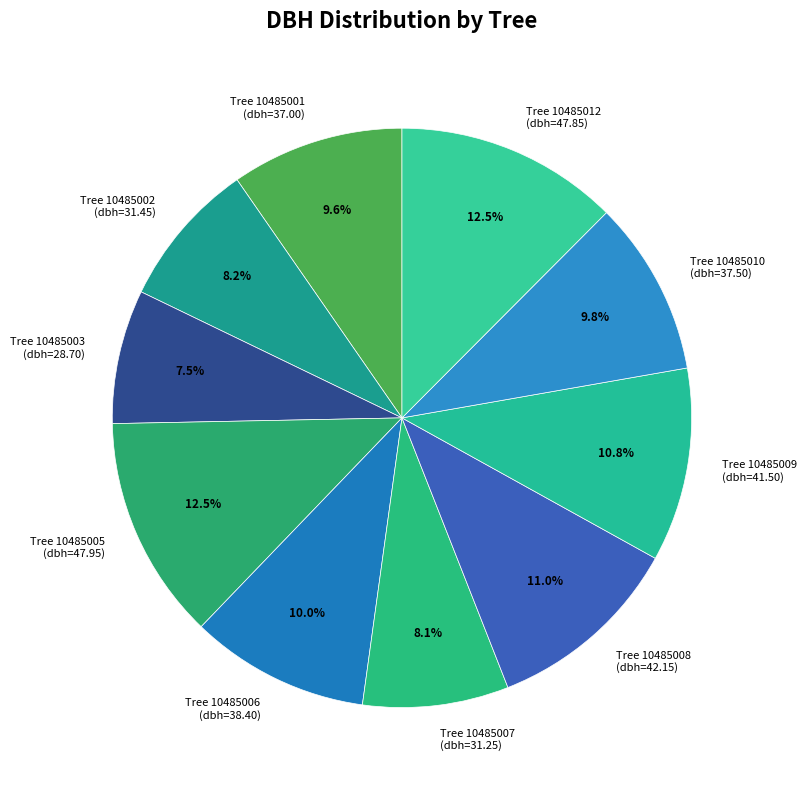

Is there any slice that represents more than half of the pie?

No